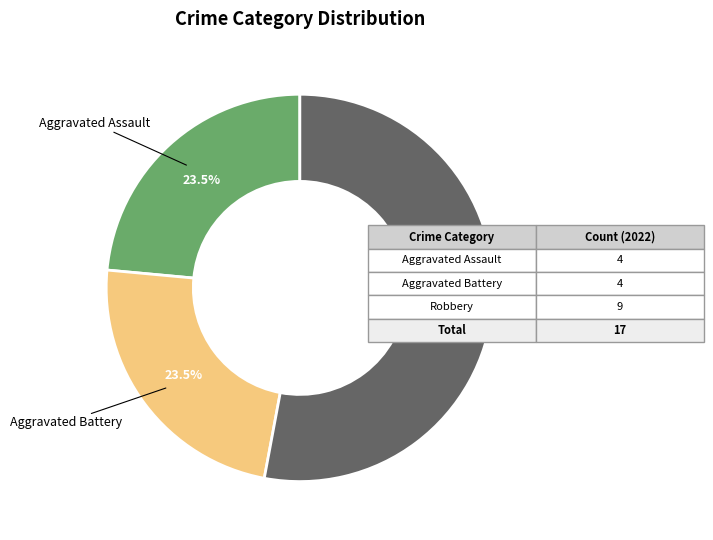

Approximately how many times larger is the value at Aggravated Assault compared to Robbery?

0.4